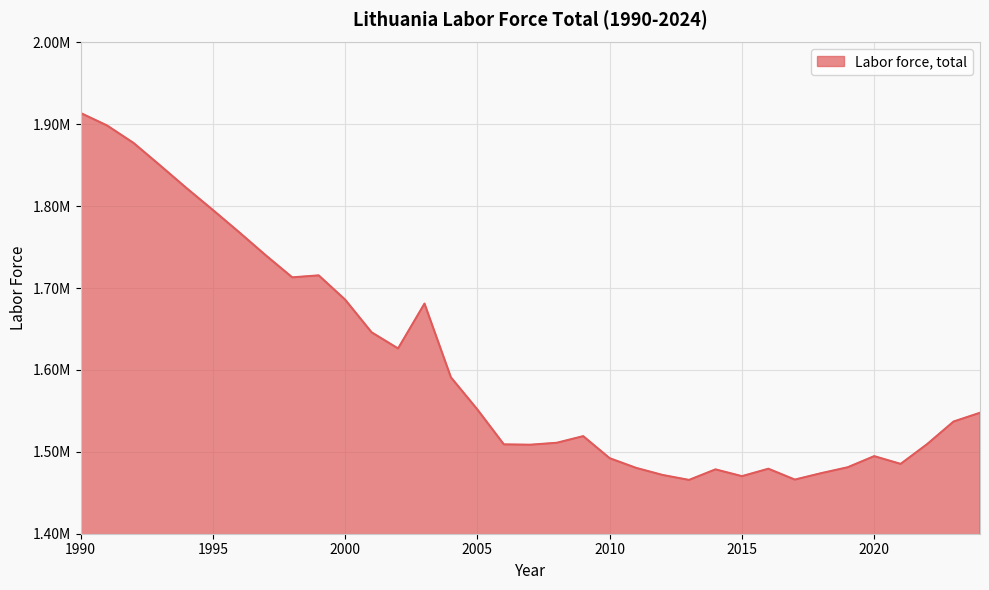

Does the chart have visible grid lines?

Yes